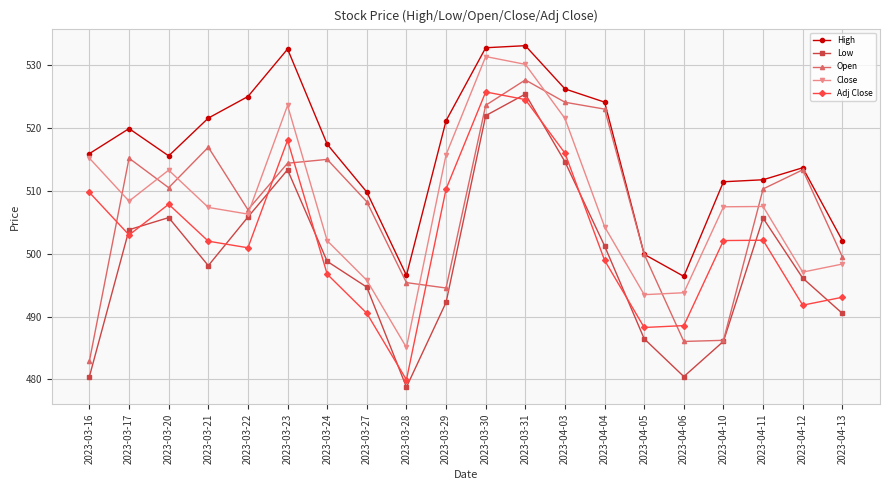

Which series has the largest total across all categories?

High